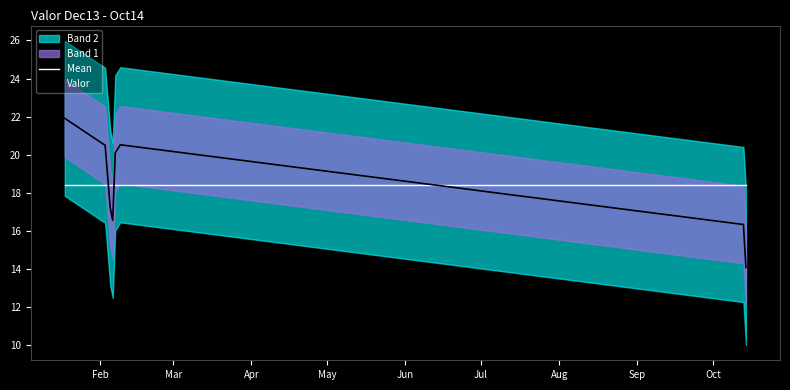

At how many categories does at least one series exceed 16?

8